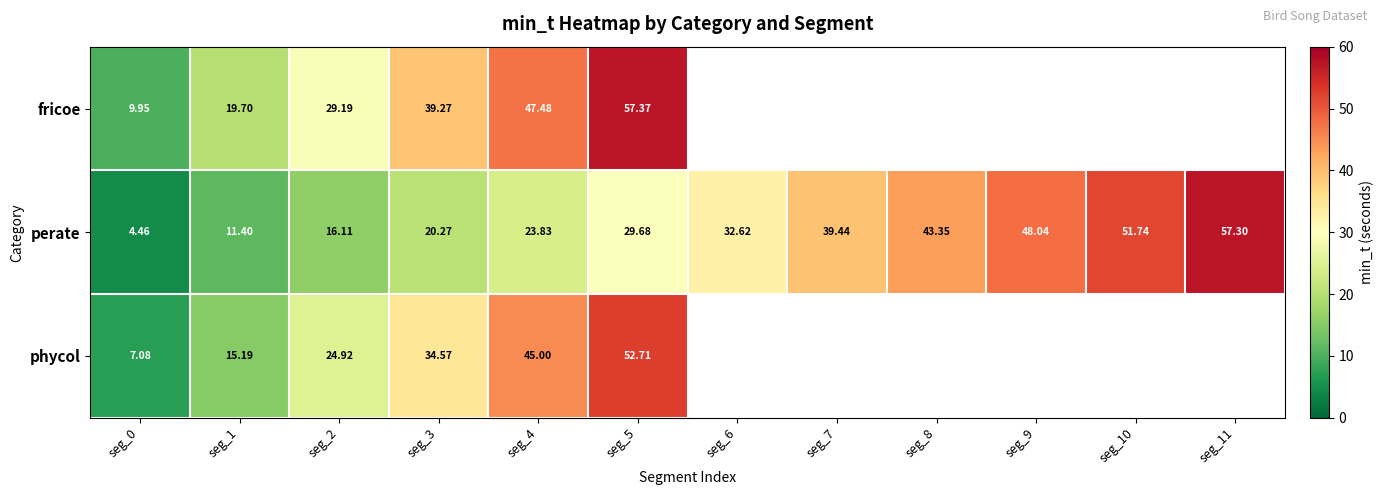

What is the difference between the maximum and minimum values in the perate series?

52.8